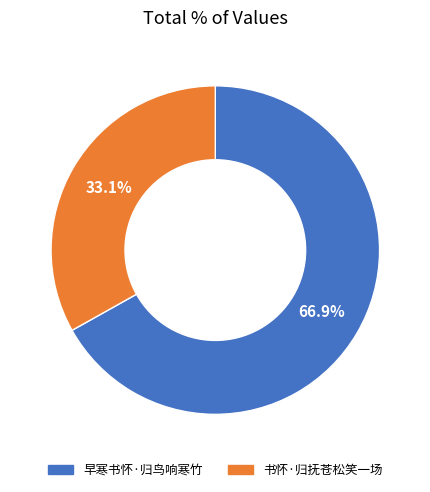

Is it true that 书怀·归抚苍松笑一场 is 23% of the pie?

False